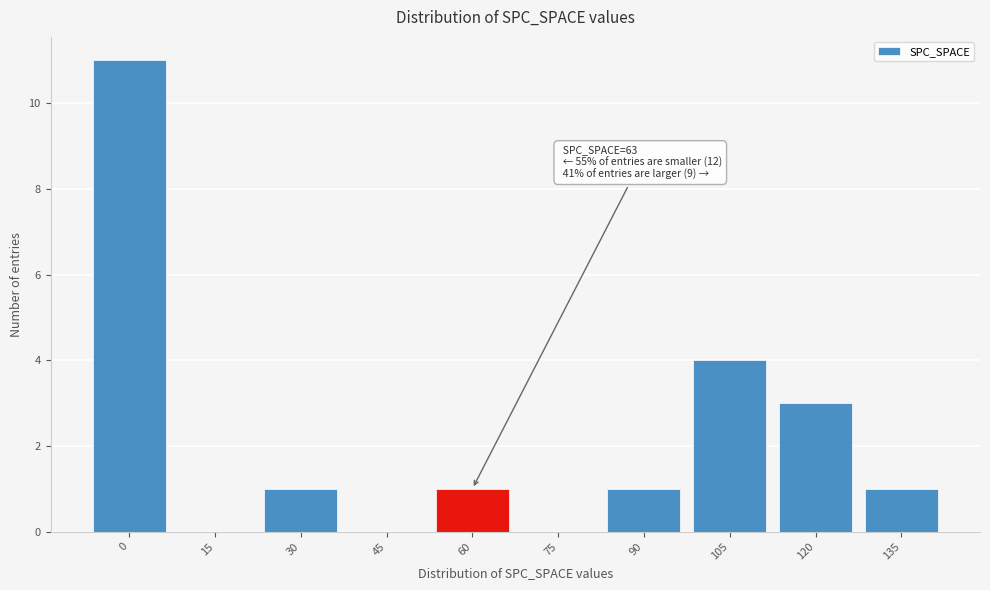

Reading right to left, list all the values displayed in this chart.

135=1	120=3	105=4	90=1	75=0	60=1	45=0	30=1	15=0	0=11